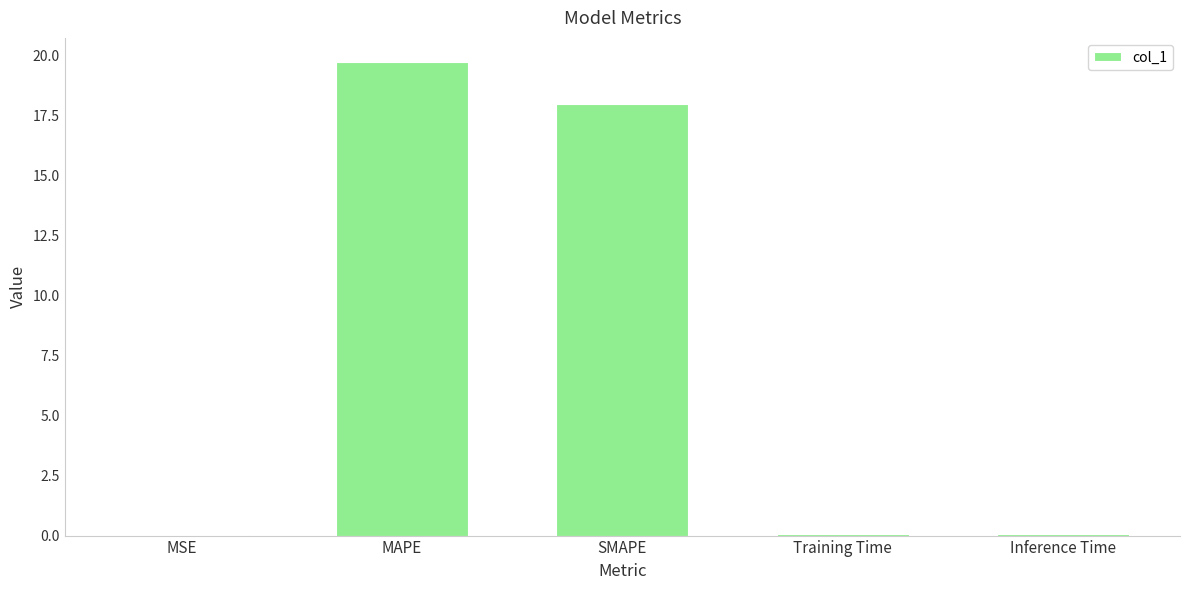

What is the sum of all values?

37.9